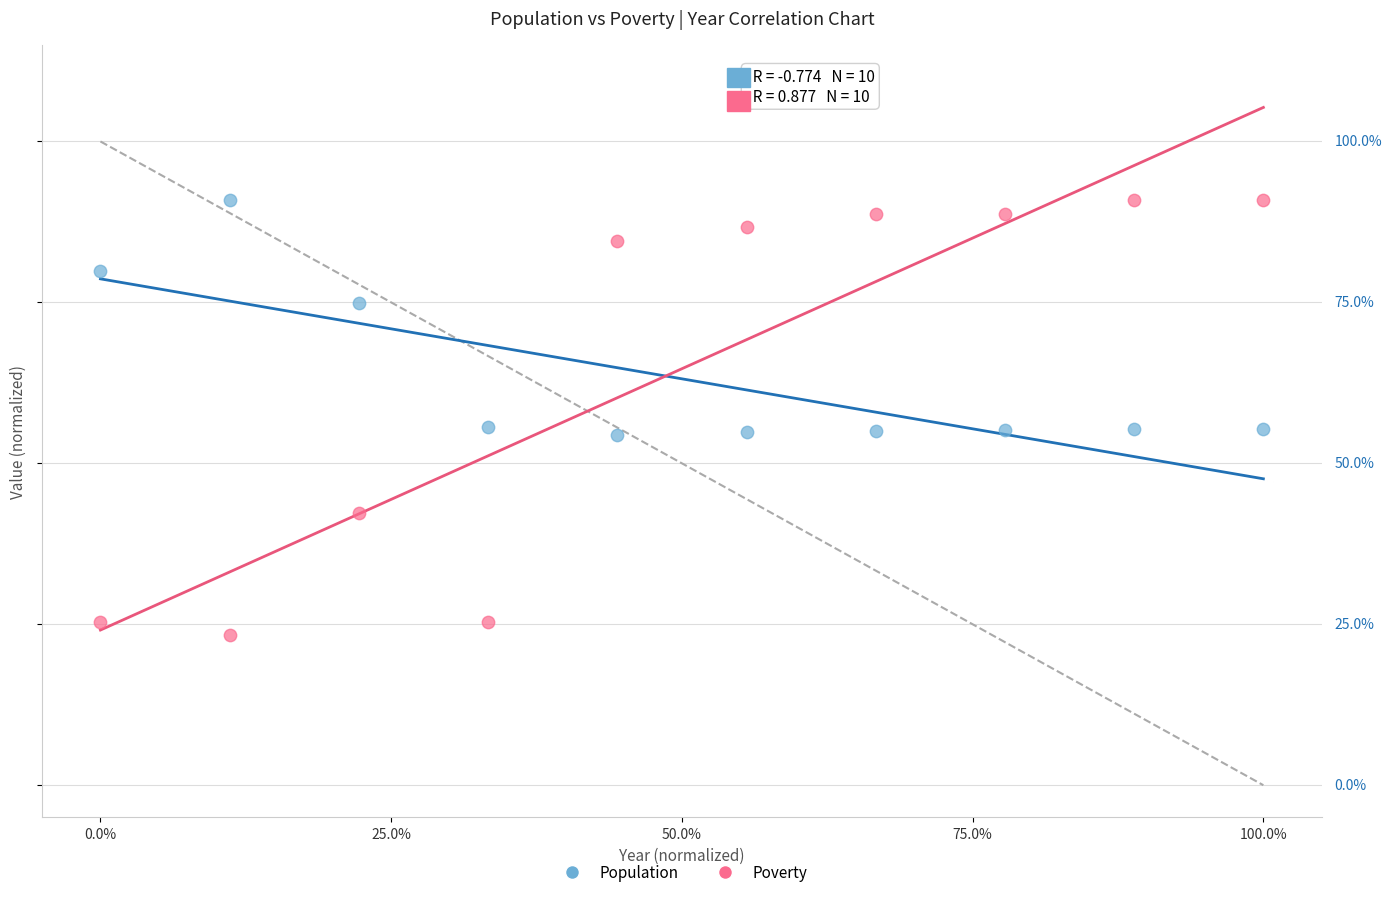

Which series reaches the minimum Y coordinate?

Poverty